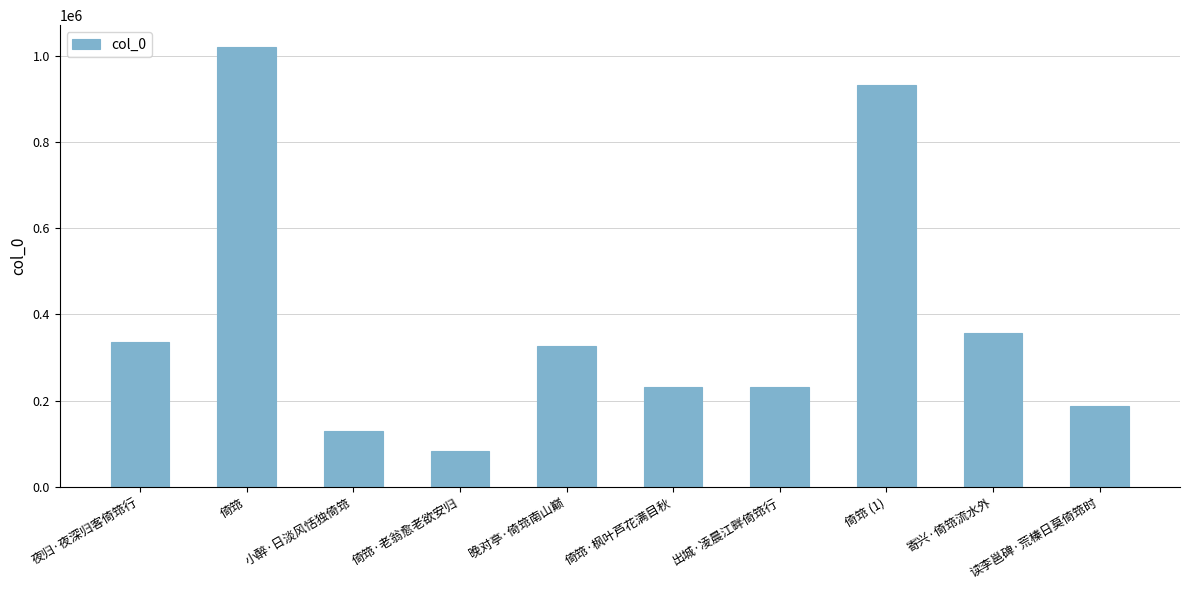

At which category does the chart reach its peak across all series?

倚筇